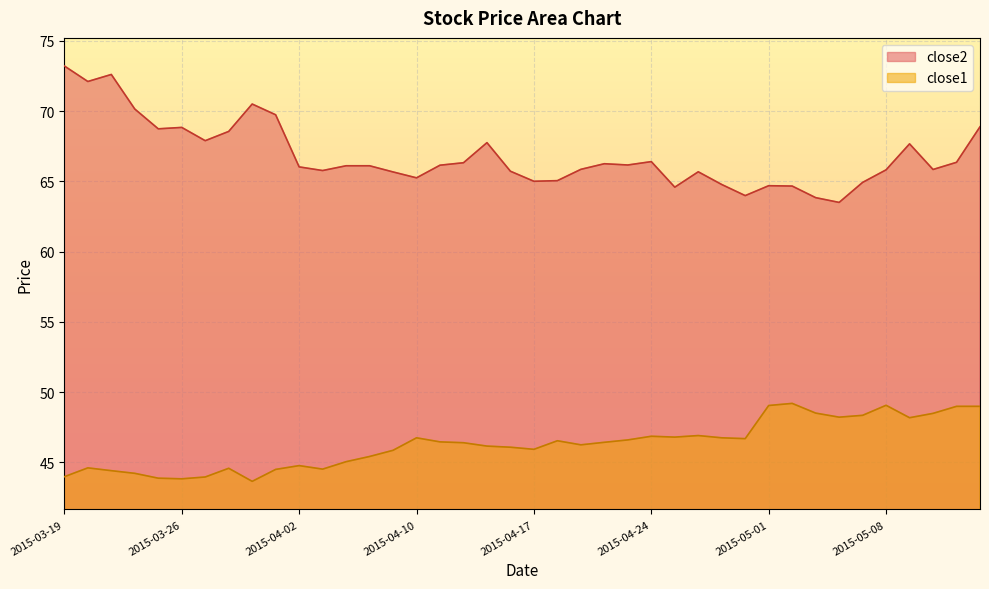

What are all the series names shown in the legend?

close2, close1